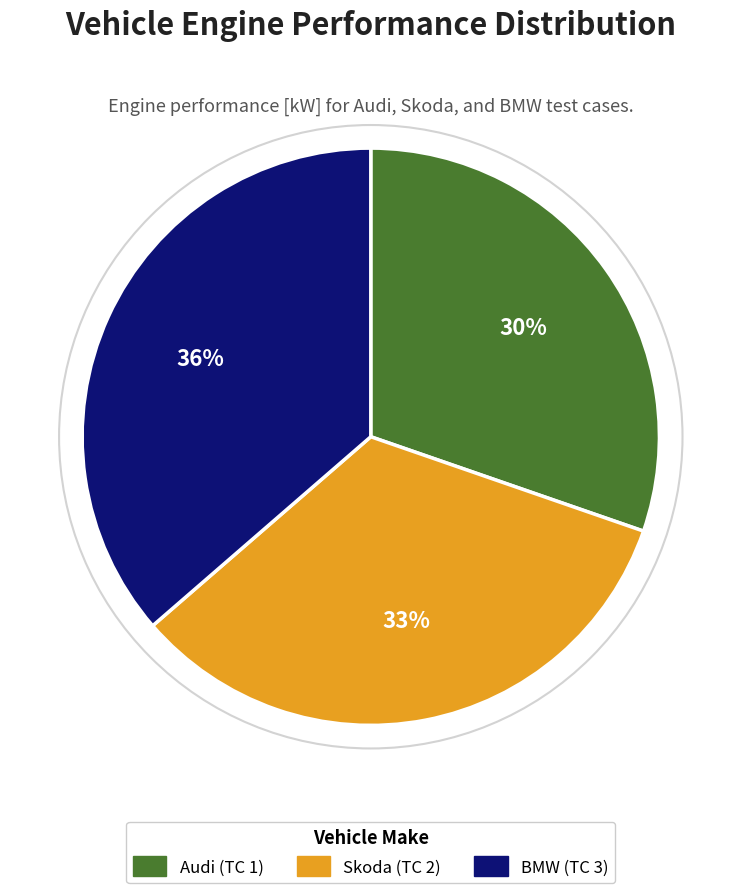

Do Audi (TC 1) and BMW (TC 3) together represent more than half of the pie?

Yes